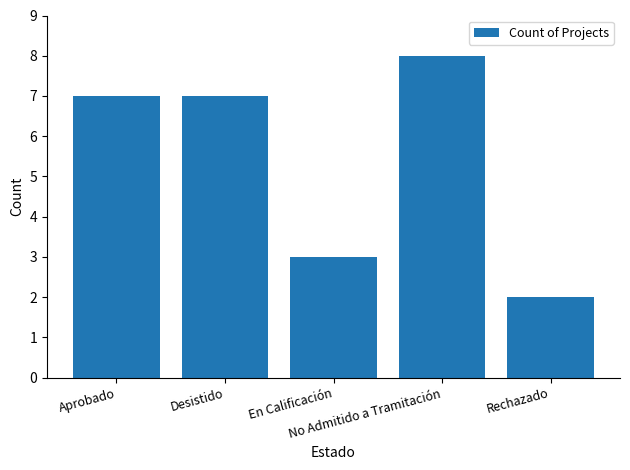

Reading right to left, what are all the values shown in this chart?

2	8	3	7	7